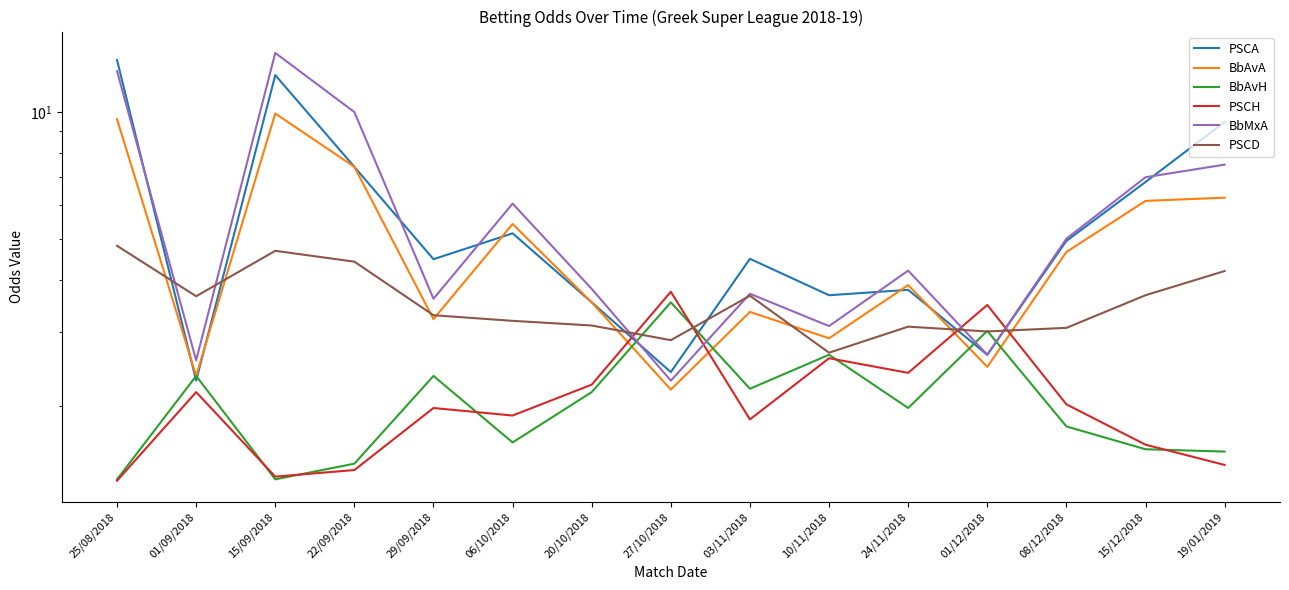

Reading left to right, what are all the values shown in this chart?

PSCA: 13.3	2.3	12.2	7.4	4.5	5.2	3.5	2.4	4.5	3.7	3.8	2.6	4.9	6.8	9.5
BbAvA: 9.6	2.4	9.9	7.4	3.2	5.4	3.5	2.2	3.4	2.9	3.9	2.5	4.7	6.2	6.3
BbAvH: 1.3	2.4	1.3	1.5	2.4	1.6	2.2	3.5	2.2	2.6	2.0	3.0	1.8	1.6	1.6
PSCH: 1.3	2.2	1.4	1.4	2.0	1.9	2.2	3.7	1.9	2.6	2.4	3.5	2.0	1.6	1.4
BbMxA: 12.5	2.6	13.8	10.0	3.6	6.1	3.8	2.3	3.7	3.1	4.2	2.6	5.0	7.0	7.5
PSCD: 4.8	3.6	4.7	4.4	3.3	3.2	3.1	2.9	3.7	2.7	3.1	3.0	3.1	3.7	4.2